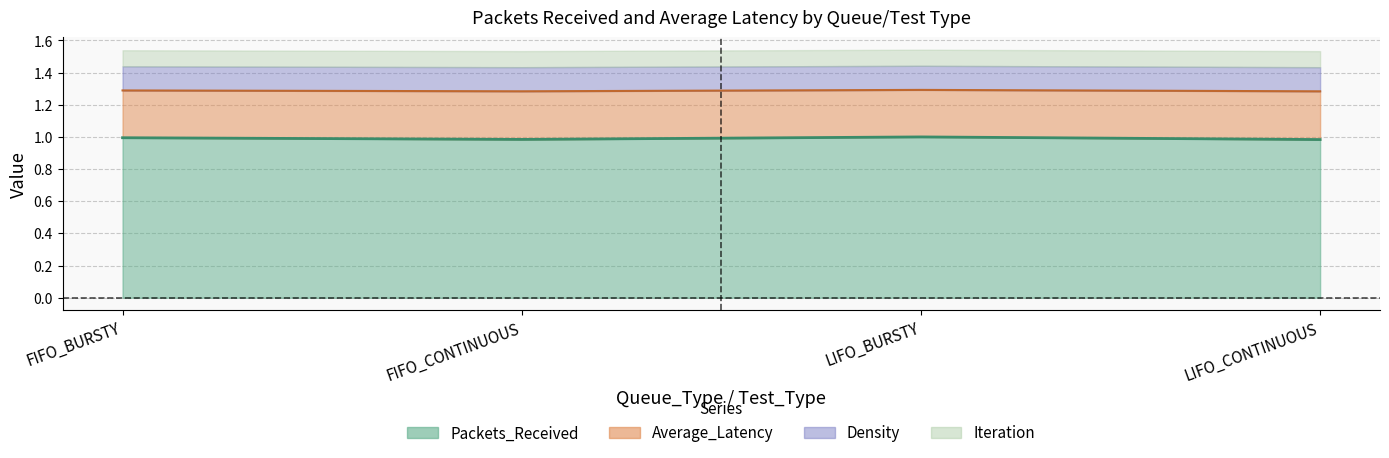

The value of Packets_Received at LIFO_CONTINUOUS is 1.0. True or false?

True